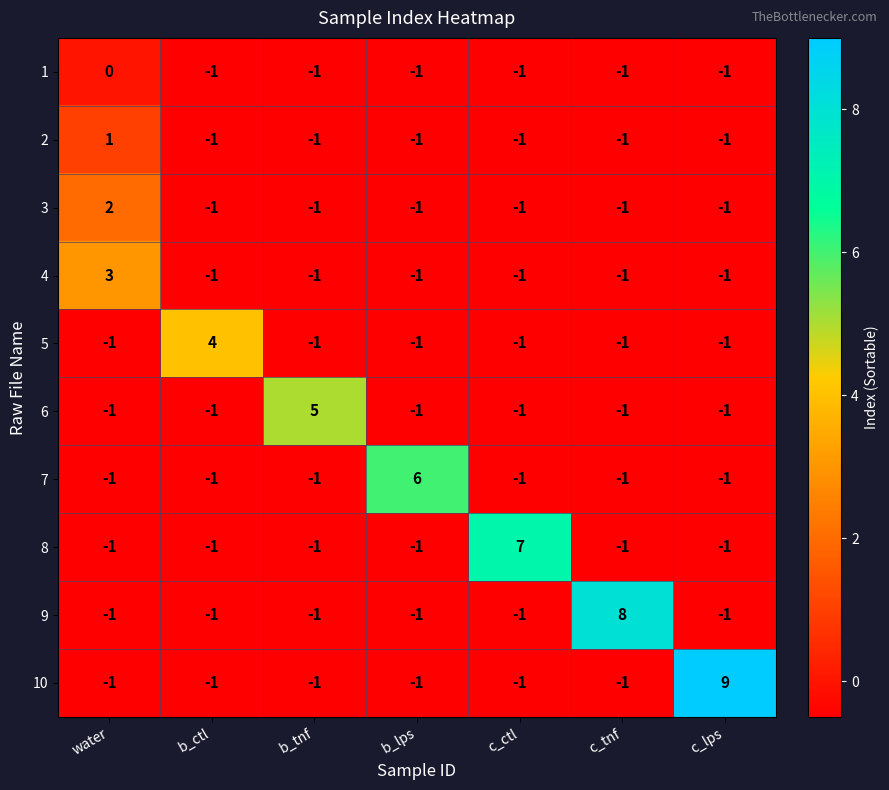

What is the difference between the maximum and second lowest values in the 3 series?

3